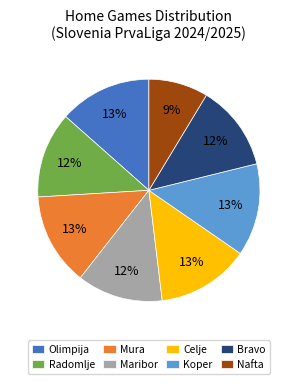

What is the smallest slice in the pie chart?

Nafta